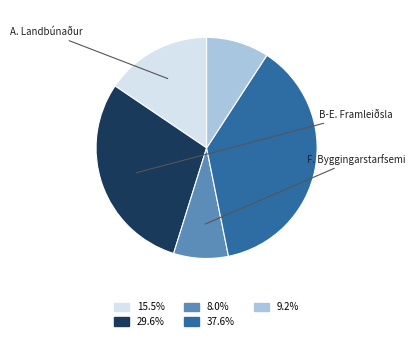

Does any single category account for the majority?

No